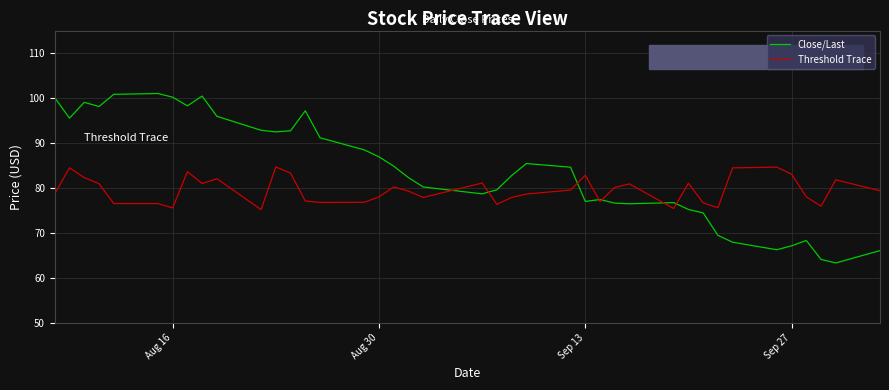

Rank the series by their average value, from highest to lowest.

Close/Last, Threshold Trace